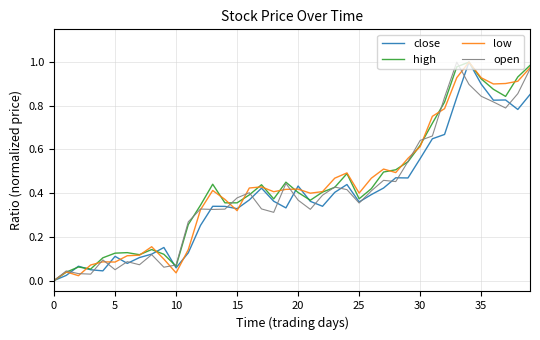

How many values in the low series exceed 0?

39